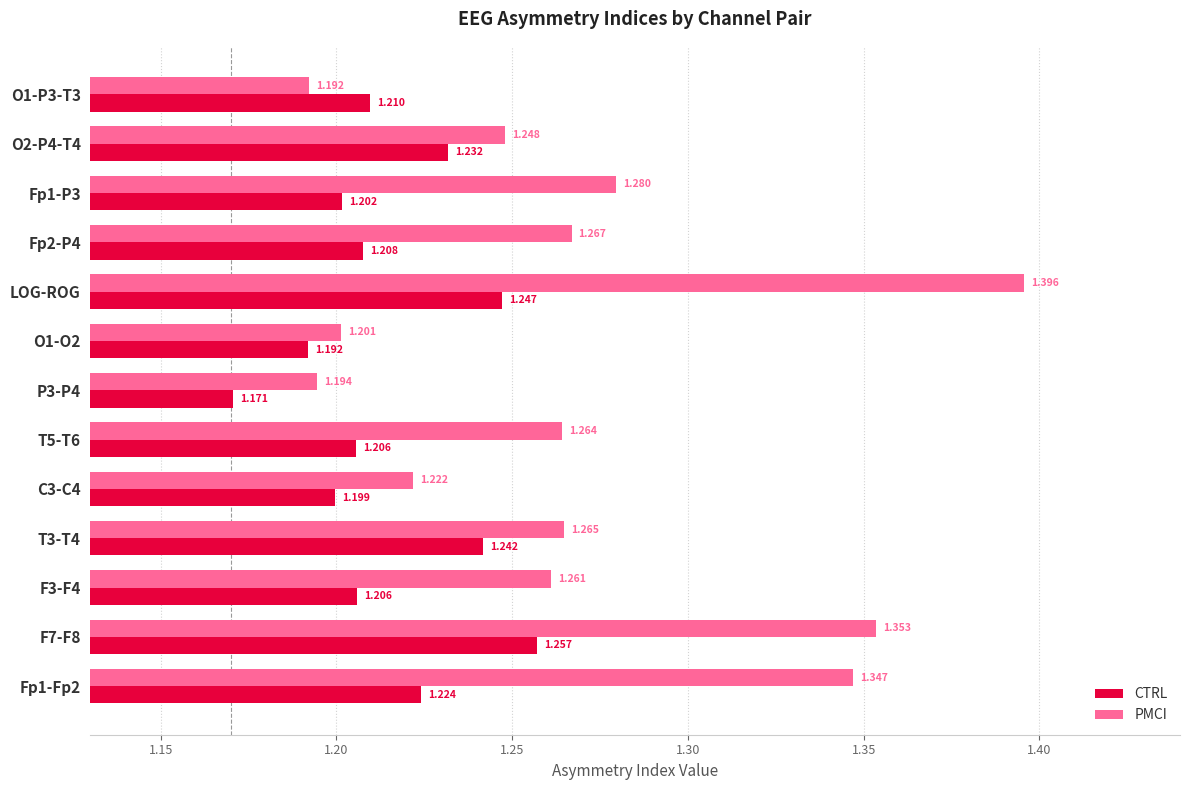

At how many categories does at least one series exceed 1?

13